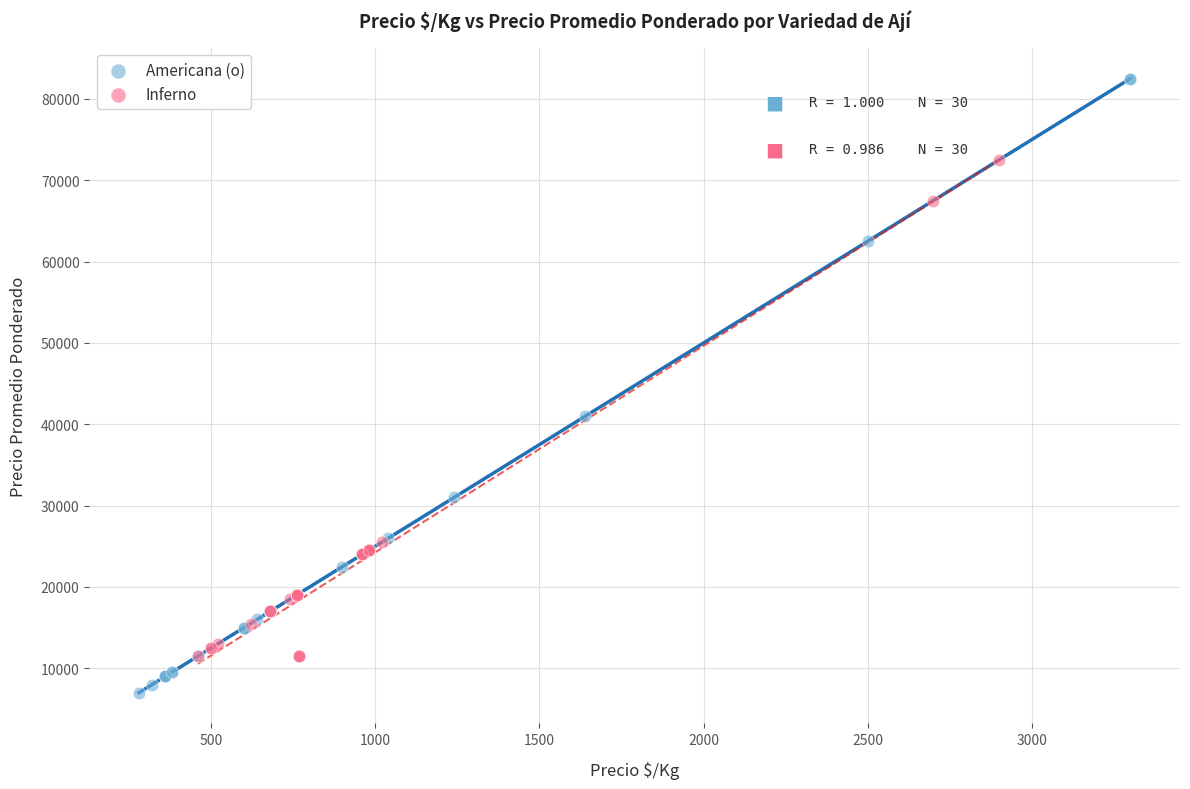

Which series reaches the maximum Y coordinate?

Americana (o)